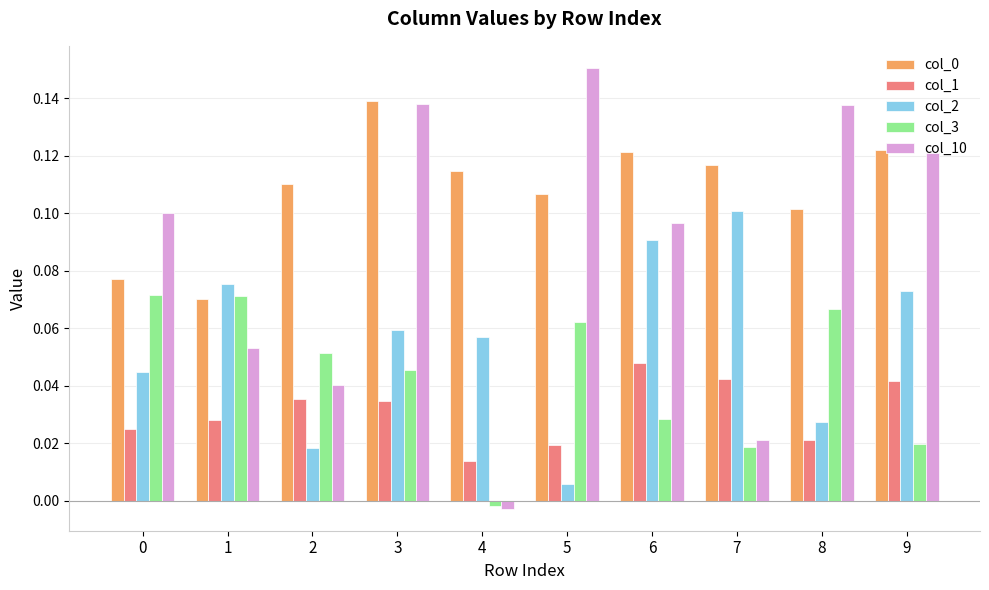

At which label does col_0 reach its minimum?

1